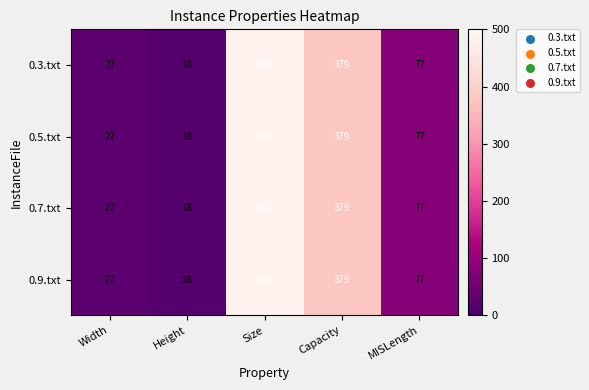

Reading left to right, list all the values displayed in this chart.

0.3.txt: Width=27	Height=18	Size=486	Capacity=379	MISLength=77
0.5.txt: Width=27	Height=18	Size=486	Capacity=379	MISLength=77
0.7.txt: Width=27	Height=18	Size=486	Capacity=379	MISLength=77
0.9.txt: Width=27	Height=18	Size=486	Capacity=379	MISLength=77